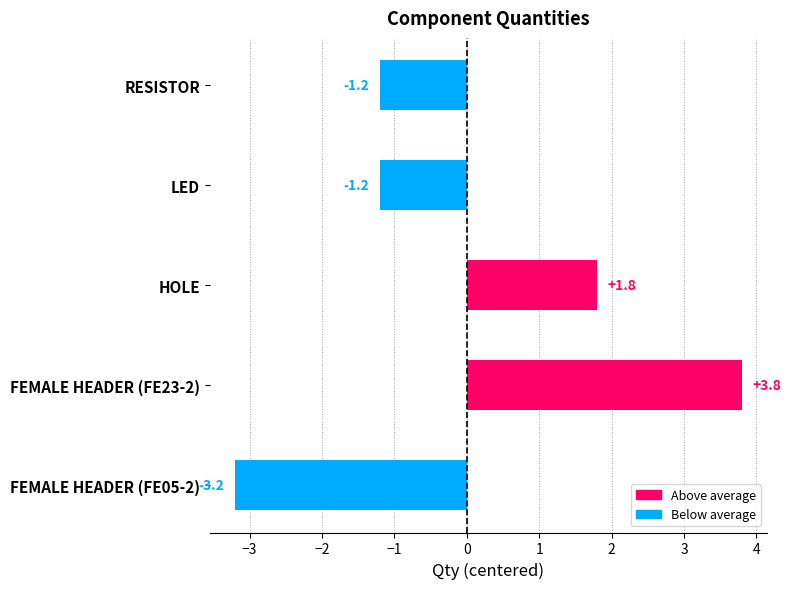

True or false: the data shows -1.2 at RESISTOR.

True